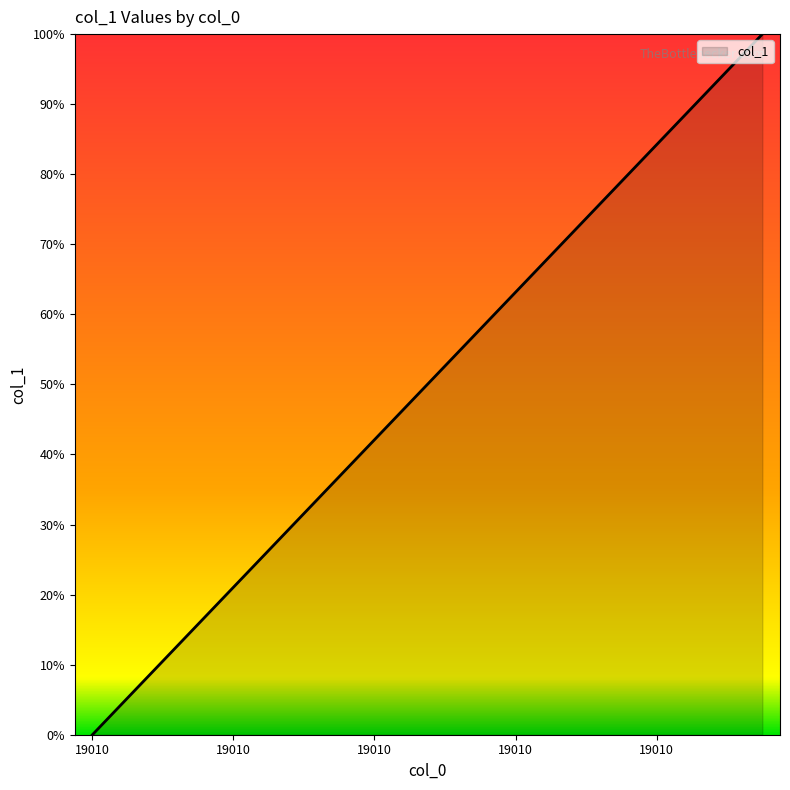

What is the maximum value shown in the chart?

100.0